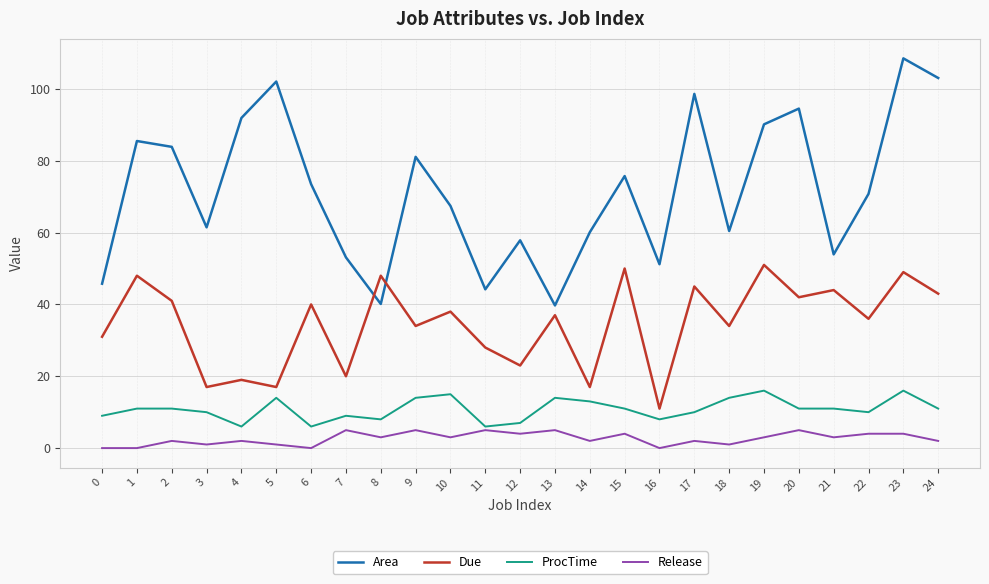

At which category is the sum across all series the highest?

23